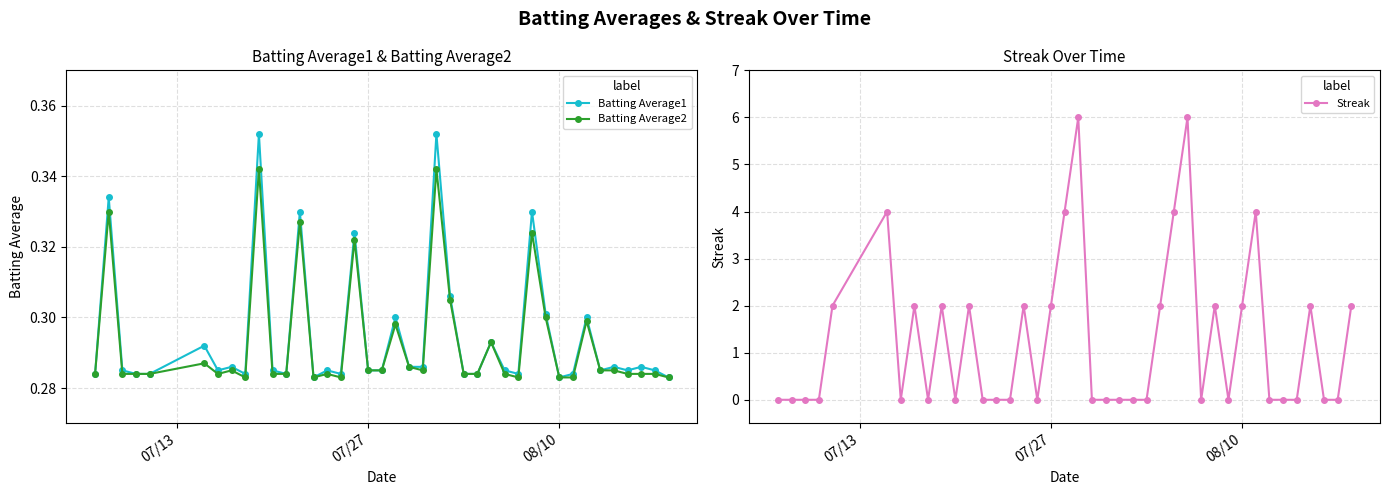

Reading right to left, extract all data points from this chart.

Batting Average1: 0.3	0.3	0.3	0.3	0.3	0.3	0.3	0.3	0.3	0.3	0.3	0.3	0.3	0.3	0.3	0.3	0.3	0.4	0.3	0.3	0.3	0.3	0.3	0.3	0.3	0.3	0.3	0.3	0.3	0.3	0.4	0.3	0.3	0.3	0.3	0.3	0.3	0.3	0.3	0.3
Batting Average2: 0.3	0.3	0.3	0.3	0.3	0.3	0.3	0.3	0.3	0.3	0.3	0.3	0.3	0.3	0.3	0.3	0.3	0.3	0.3	0.3	0.3	0.3	0.3	0.3	0.3	0.3	0.3	0.3	0.3	0.3	0.3	0.3	0.3	0.3	0.3	0.3	0.3	0.3	0.3	0.3
Streak: 2.0	0.0	0.0	2.0	0.0	0.0	0.0	4.0	2.0	0.0	2.0	0.0	6.0	4.0	2.0	0.0	0.0	0.0	0.0	0.0	6.0	4.0	2.0	0.0	2.0	0.0	0.0	0.0	2.0	0.0	2.0	0.0	2.0	0.0	4.0	2.0	0.0	0.0	0.0	0.0